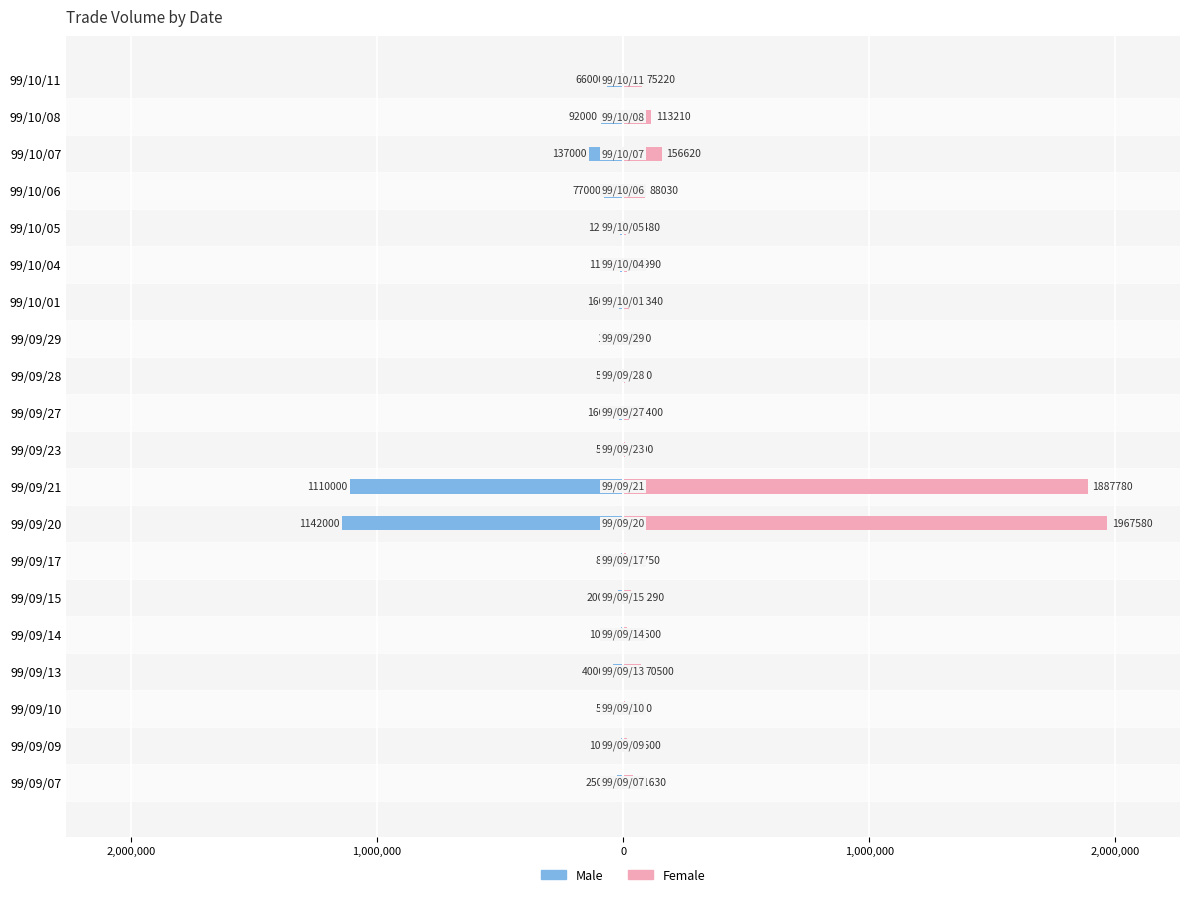

What is the difference between the maximum and minimum values in the Male series?

1141000